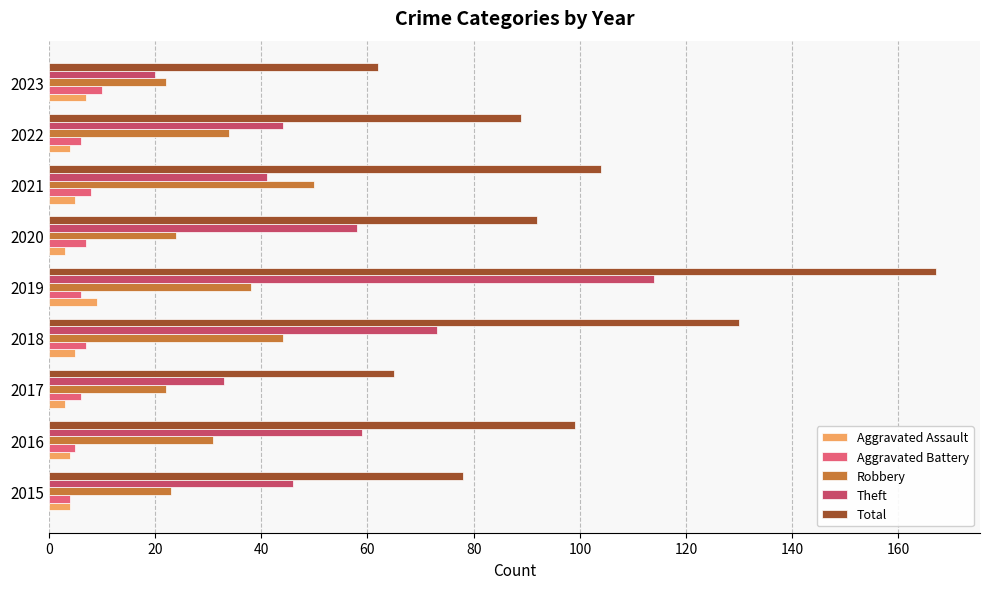

What is the difference between the maximum and minimum values in the Aggravated Assault series?

6